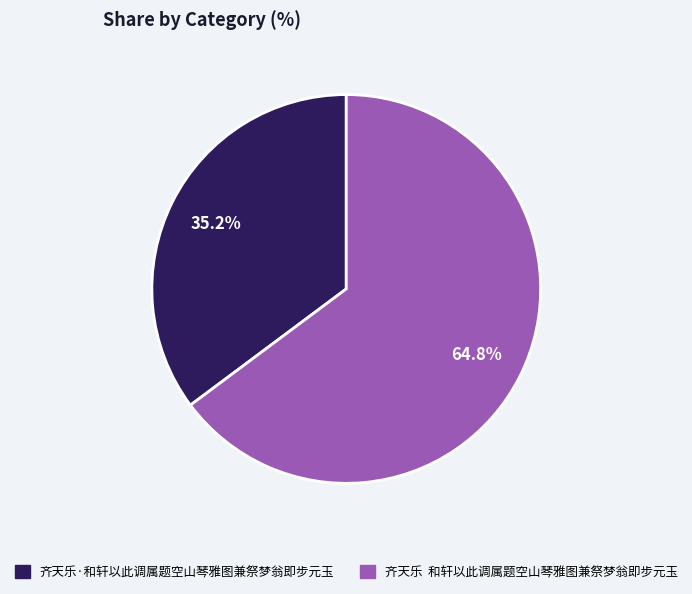

True or false: 齐天乐·和轩以此调属题空山琴雅图兼祭梦翁即步元玉 accounts for 24% of the total.

False